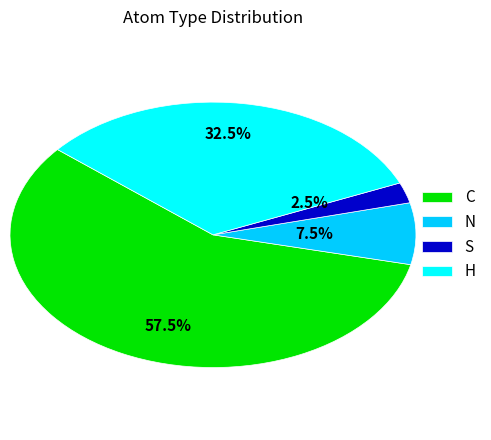

Is there any slice that represents more than half of the pie?

Yes